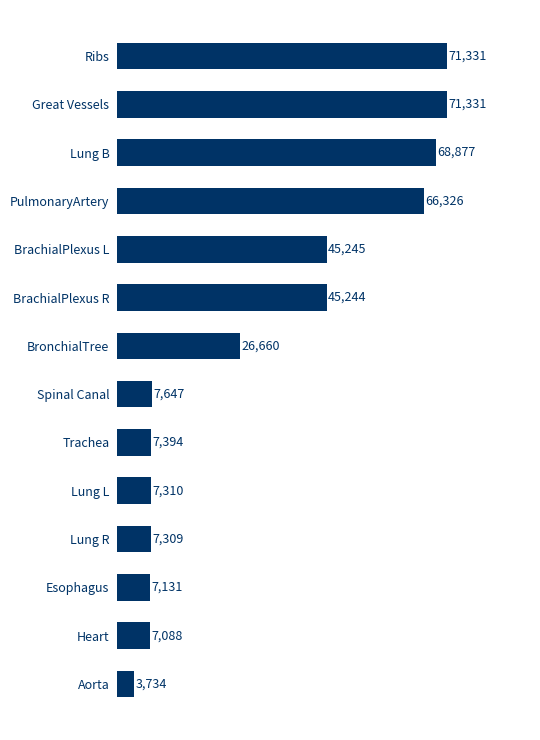

True or false: the data shows 42599 at Great Vessels.

False